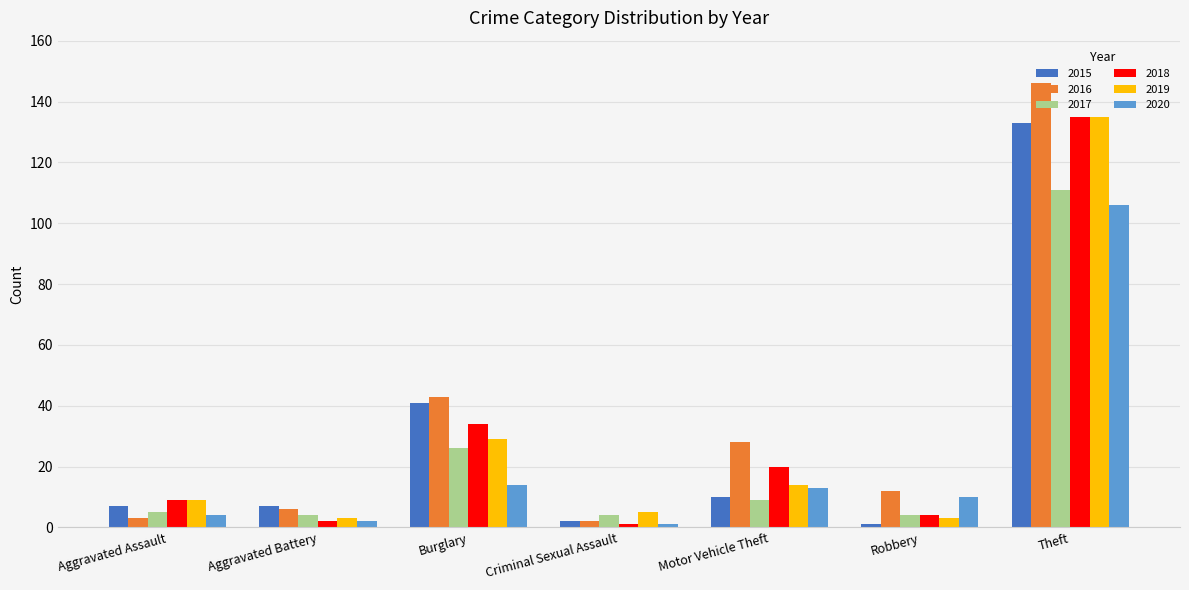

What is the lowest value of the 2017 series?

4